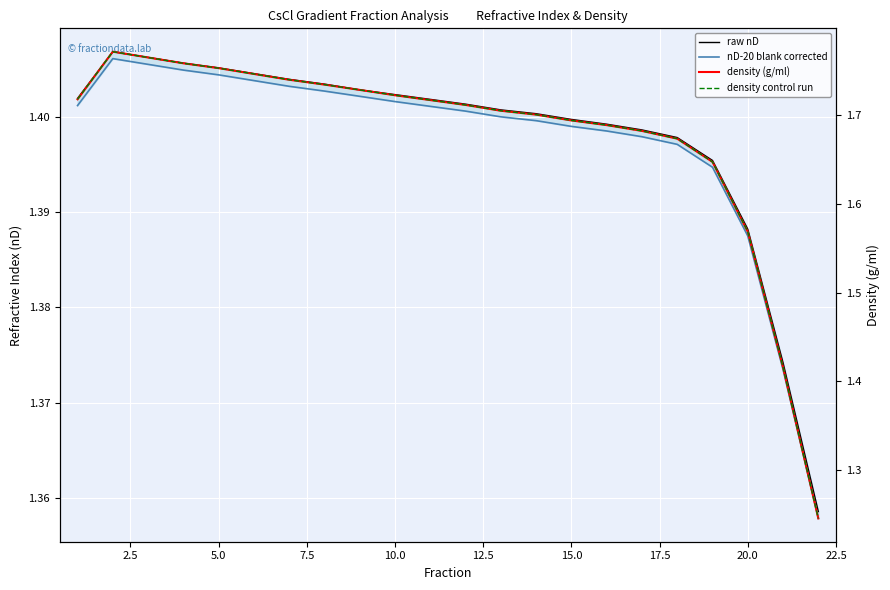

What is the minimum value for nD-20 blank corrected?

1.4